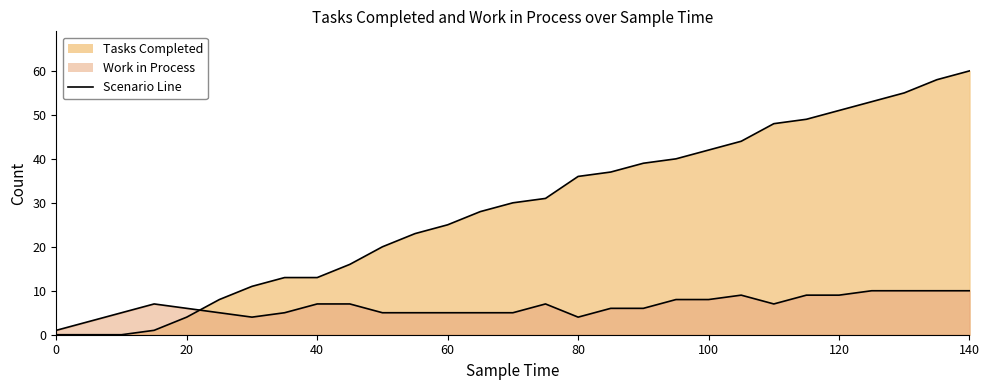

Which series has the largest range (max minus min)?

tasks_completed